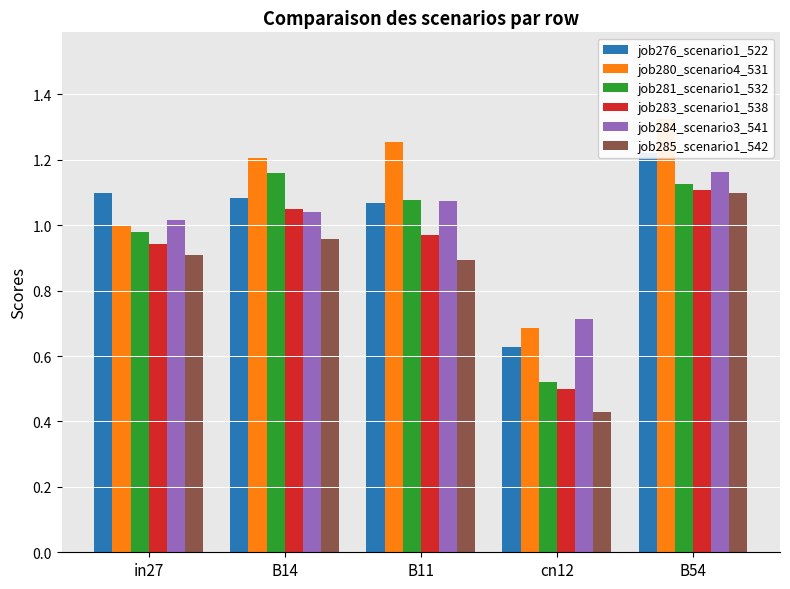

What is the difference between the highest and lowest values at cn12?

0.3